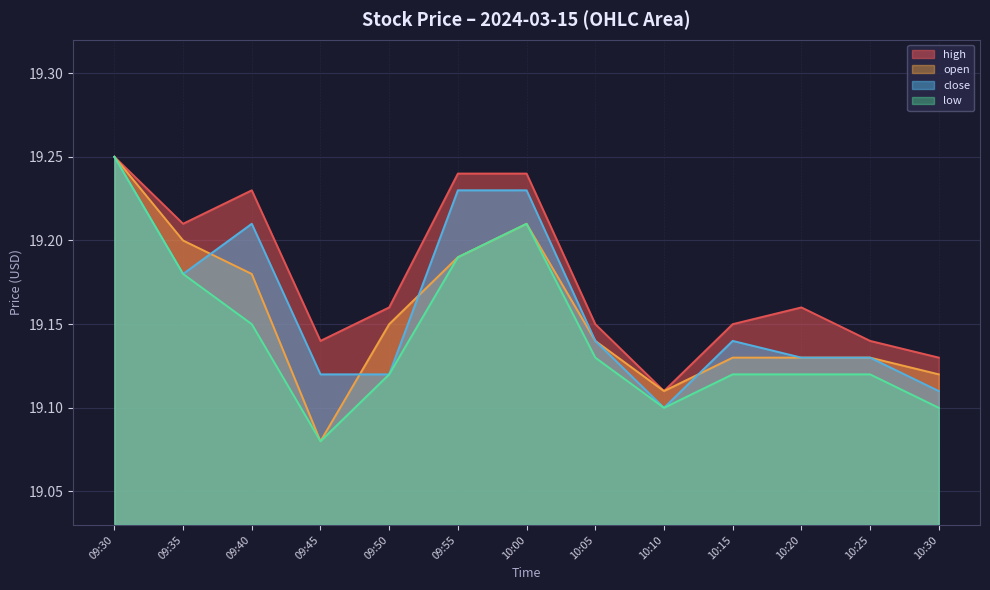

Is the value of open at 10:15 greater than the value of close at 09:35?

No